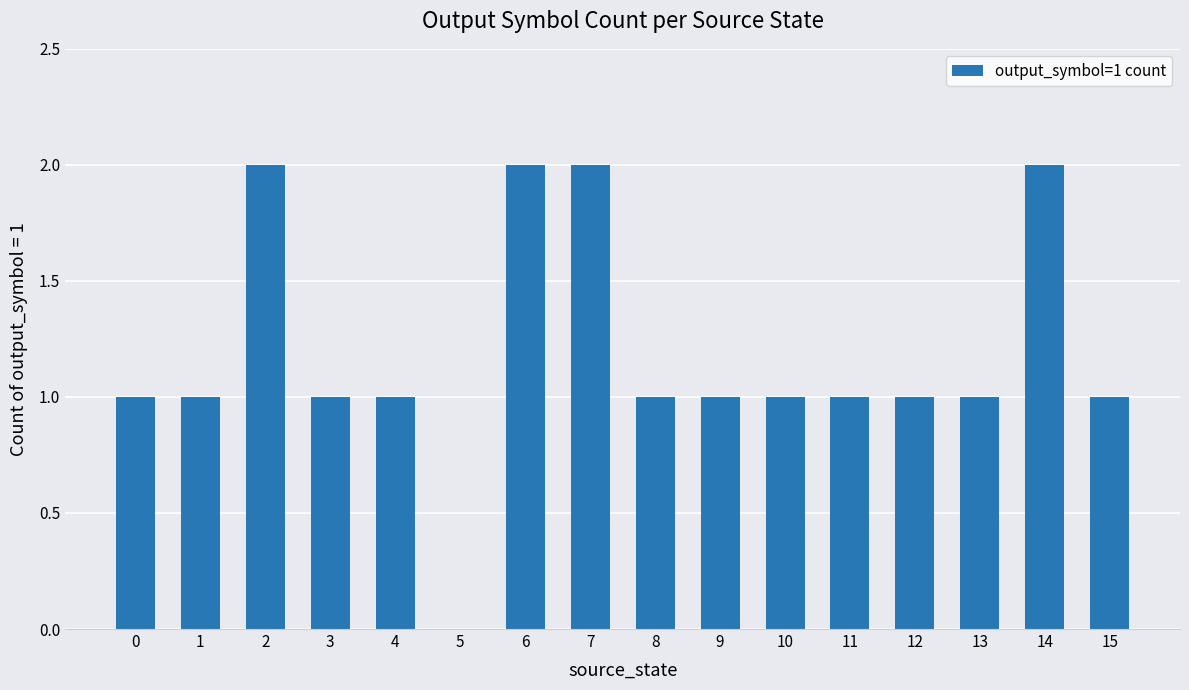

Approximately how many times larger is the value at 3 compared to 15?

1.0